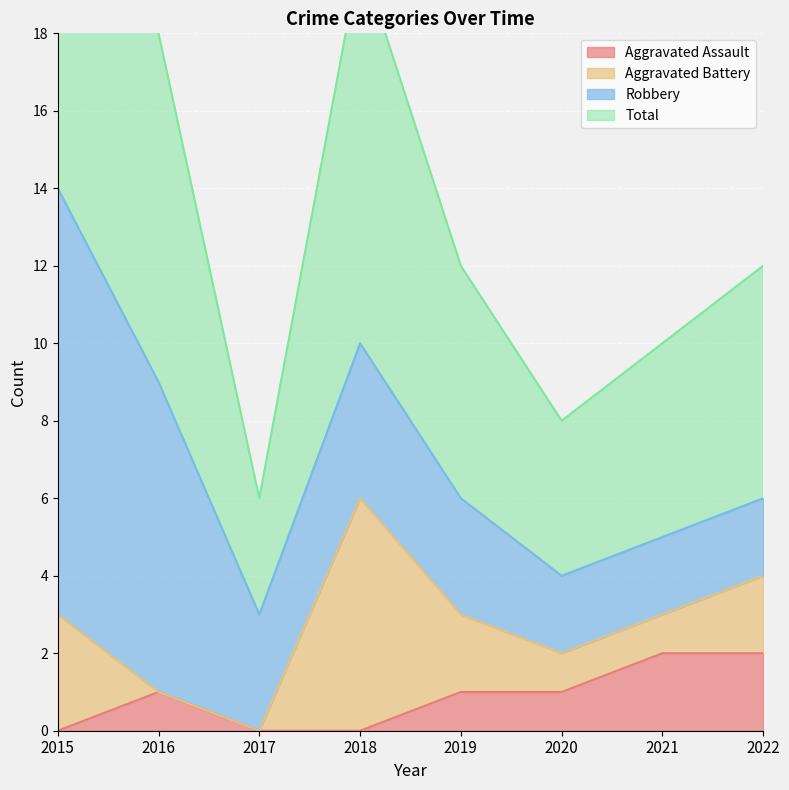

Which has a higher value, 2018 or 2022?

2022